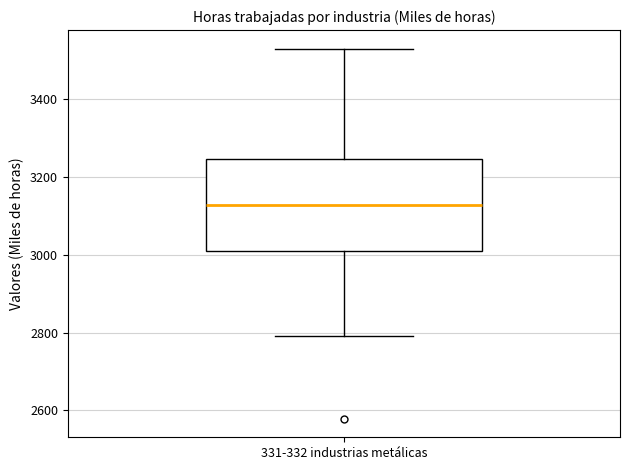

Where is the upper edge of the box for 331-332 industrias metálicas on the y-axis? The values are not printed on the chart, so give them approximately, as read against the axis.

3240